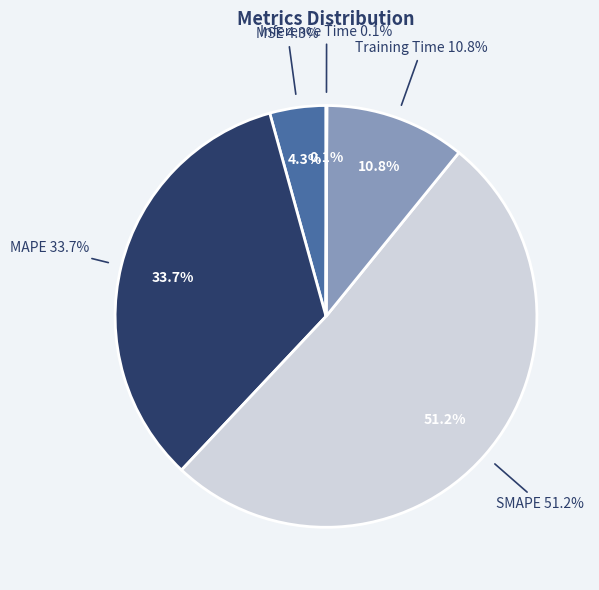

What is the change in value from SMAPE to Training Time?

-0.8